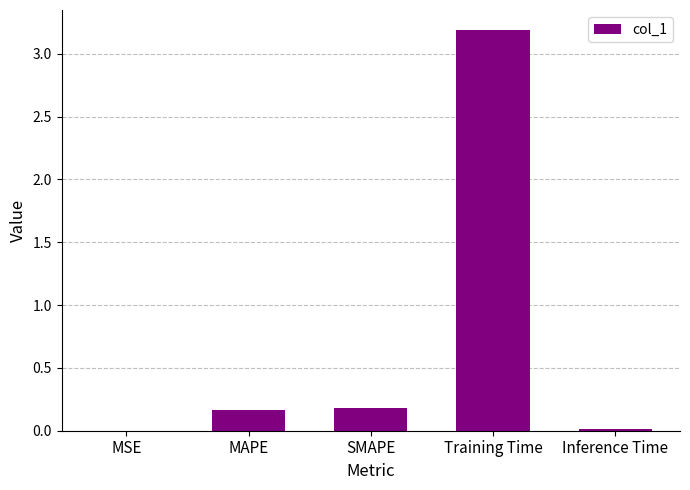

What is the maximum value shown in the chart?

3.2